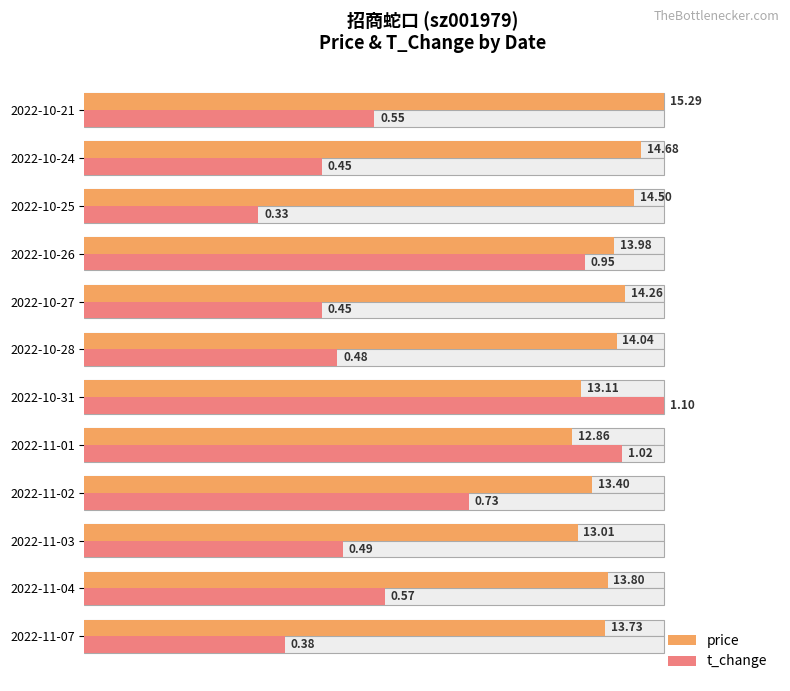

Are the bars horizontal?

Yes